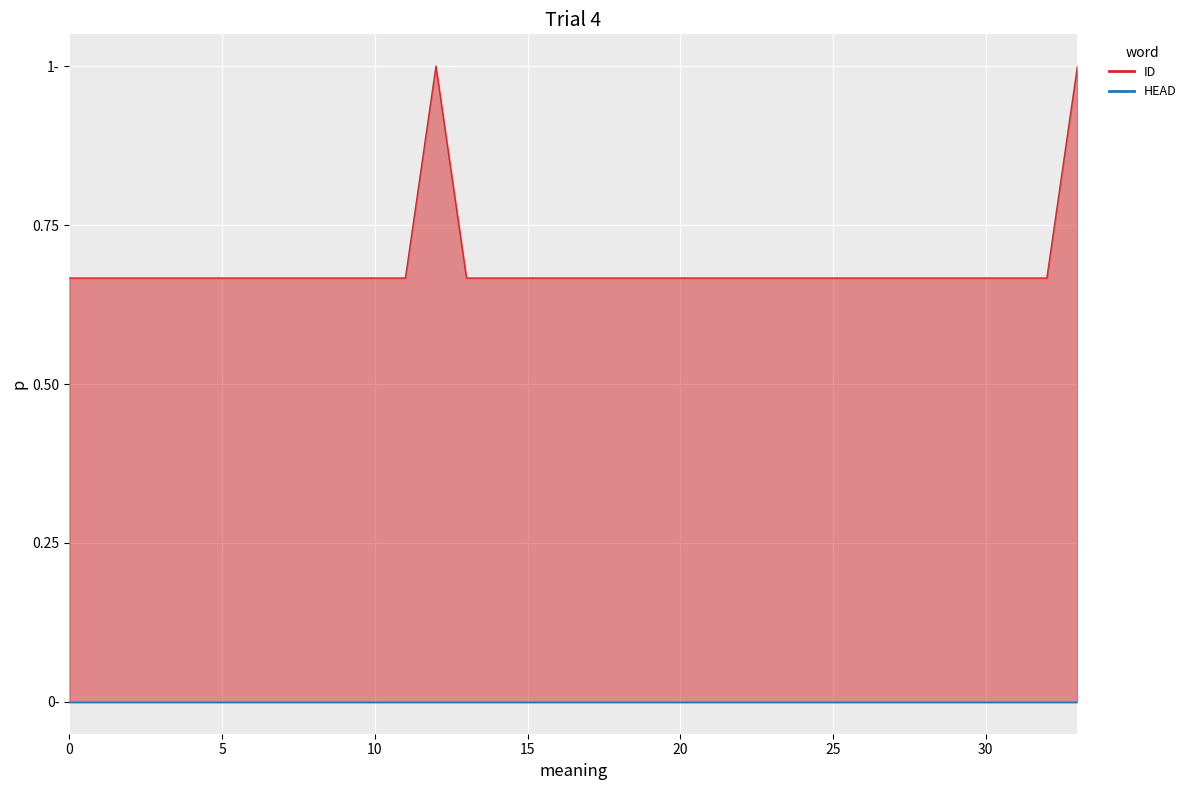

What is the sum of the values at 12 and 17?

1.7